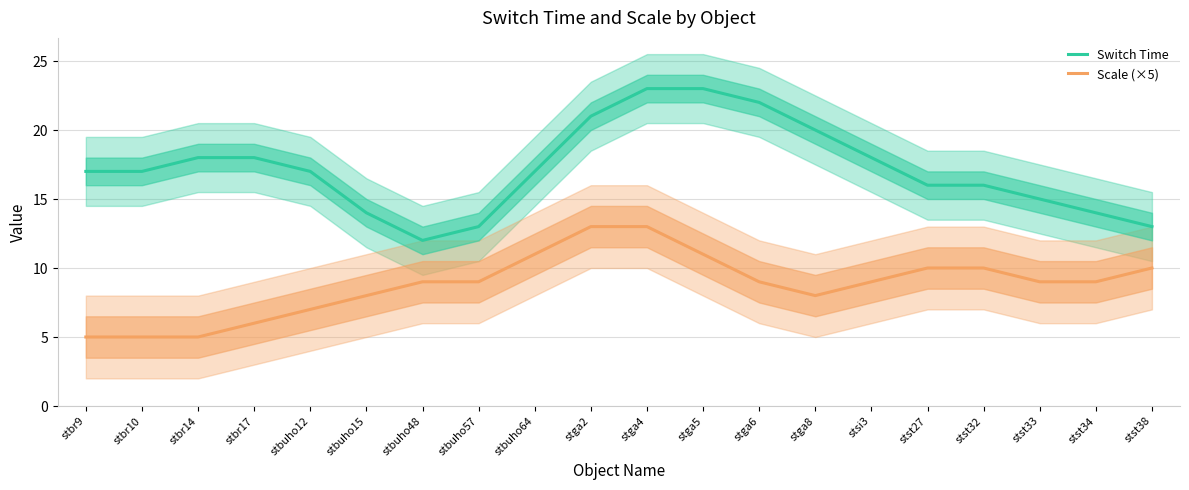

At which label does Switch Time first exceed 17?

stbr14